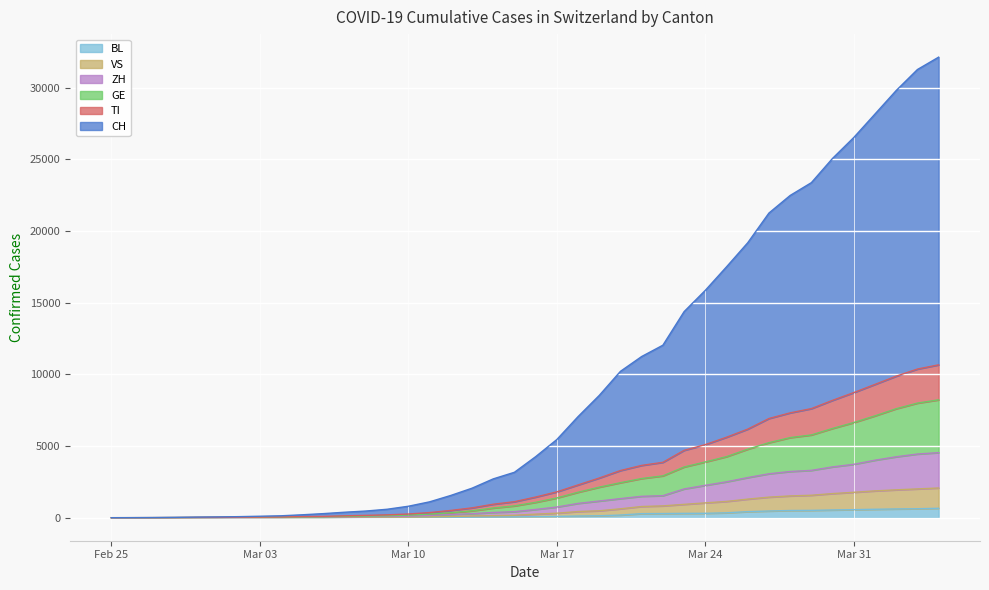

The GE series shows 4780 at 2020-03-26. True or false?

True